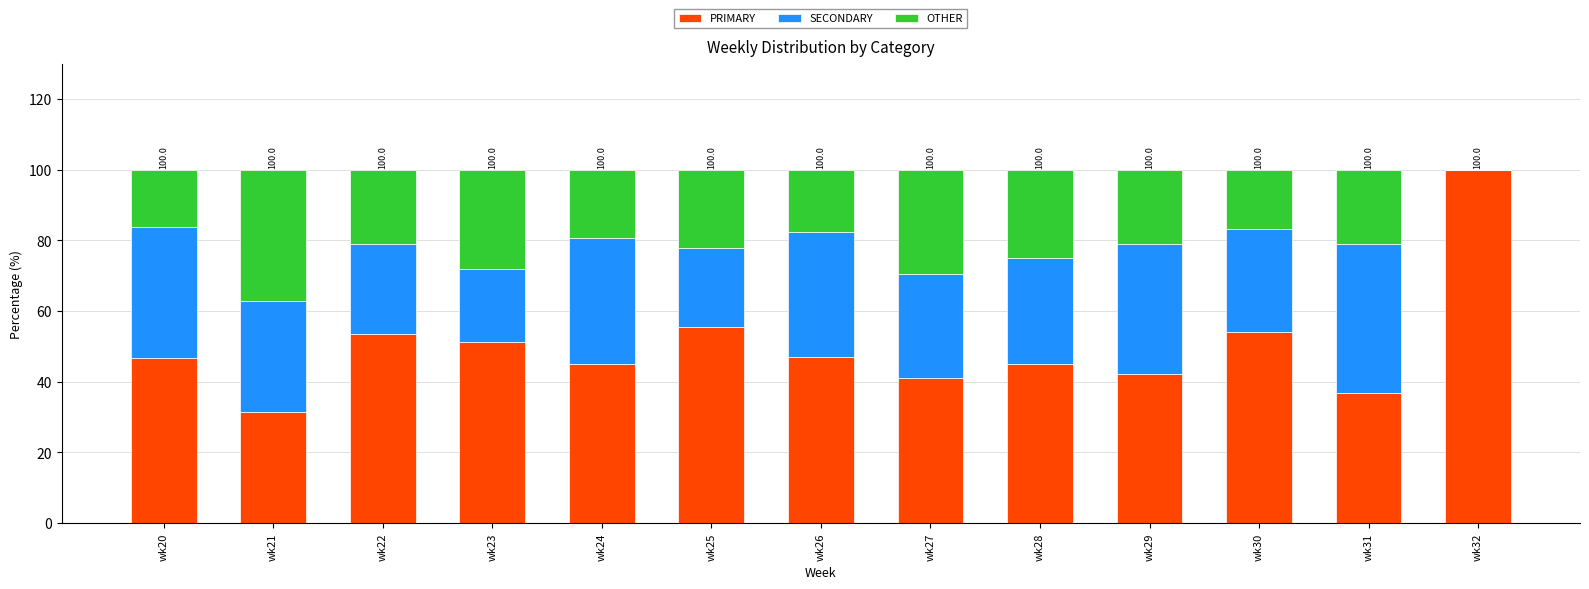

Does the chart contain stacked bars?

Yes